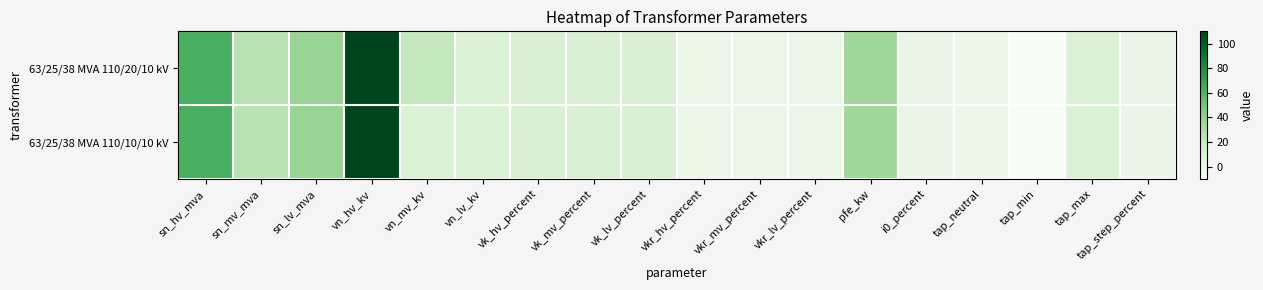

Which label corresponds to the smallest value in the chart?

tap_min